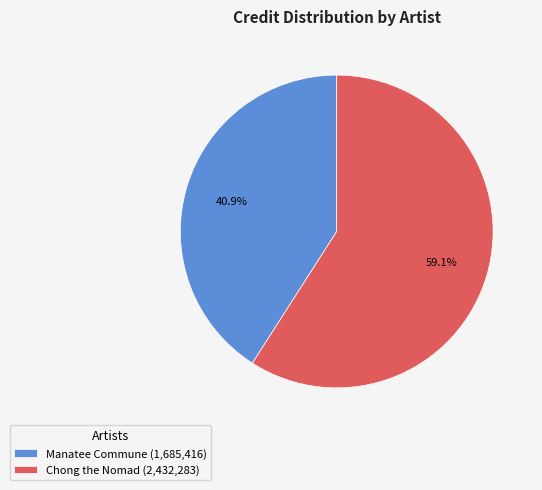

Which category has the biggest portion of the pie?

Chong the Nomad